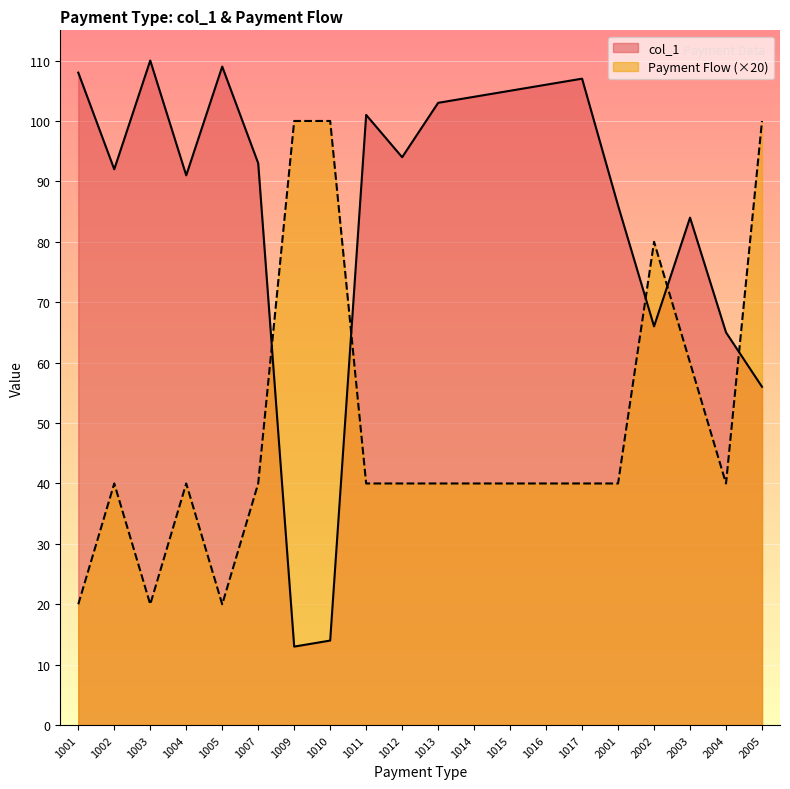

What is the approximate value of Payment Flow at 1007?

40